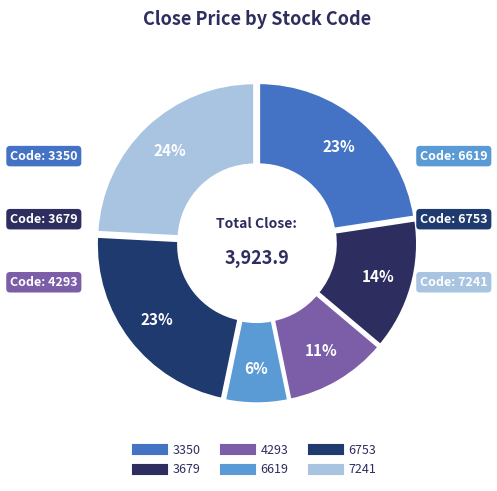

How many slices are in this pie chart?

6